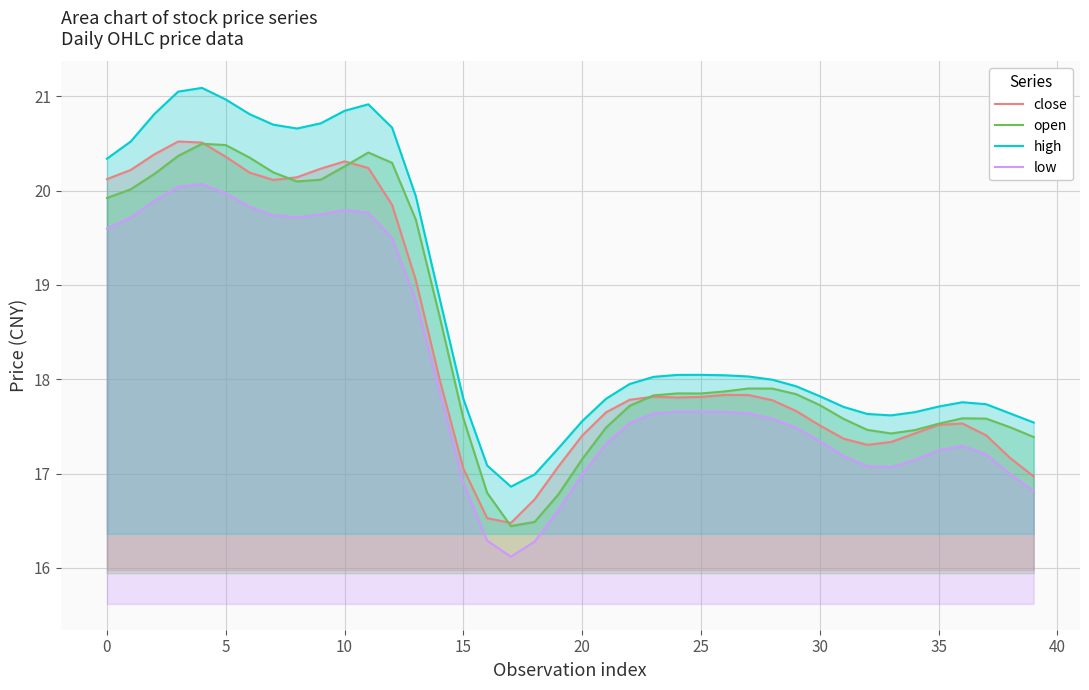

What is the total value across all series at 22?

71.0